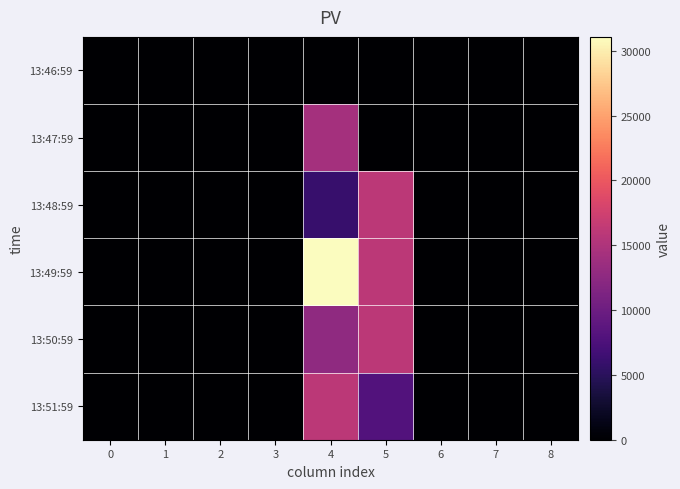

Reading left to right, transcribe all the data shown in this chart.

13:46:59: 0=1.4	1=1.4	2=1.4	3=1.4	4=40.0	5=0.0	6=1.4	7=0.0	8=1.4
13:47:59: 0=1.4	1=1.4	2=1.4	3=1.4	4=14320.0	5=0.0	6=1.4	7=1.4	8=0.0
13:48:59: 0=1.4	1=1.4	2=1.4	3=1.4	4=5960.0	5=16000.0	6=1.4	7=0.0	8=0.0
13:49:59: 0=1.4	1=1.4	2=1.4	3=1.4	4=31080.0	5=16000.0	6=1.4	7=0.0	8=0.0
13:50:59: 0=1.4	1=1.4	2=1.4	3=1.4	4=12640.0	5=16000.0	6=1.4	7=0.0	8=0.0
13:51:59: 0=1.4	1=1.5	2=1.4	3=1.4	4=15960.0	5=8000.0	6=1.4	7=0.0	8=0.0